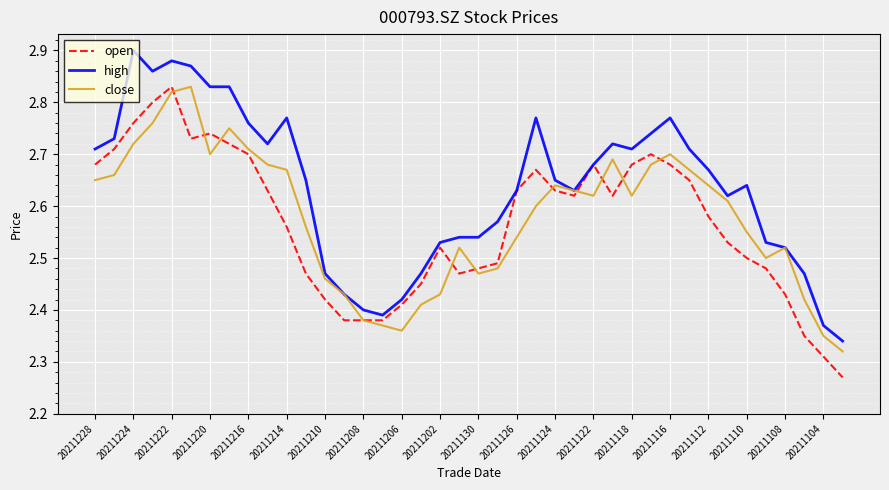

Which series has the largest total across all categories?

high